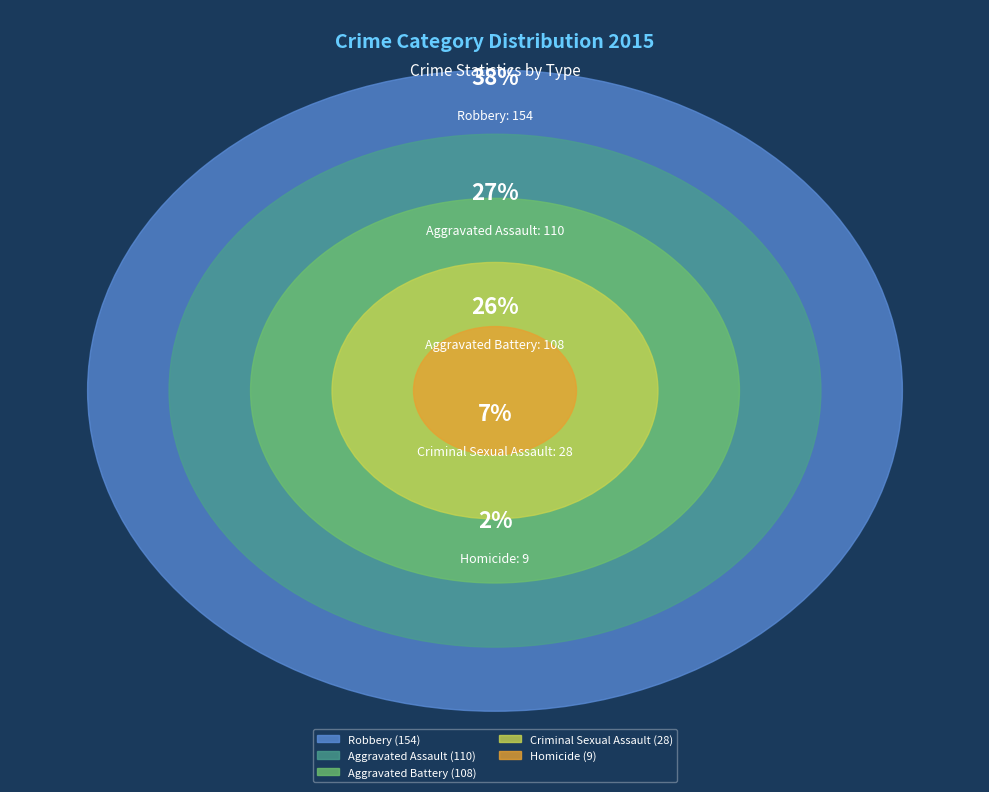

To the nearest percent, what is the average slice percentage?

20%